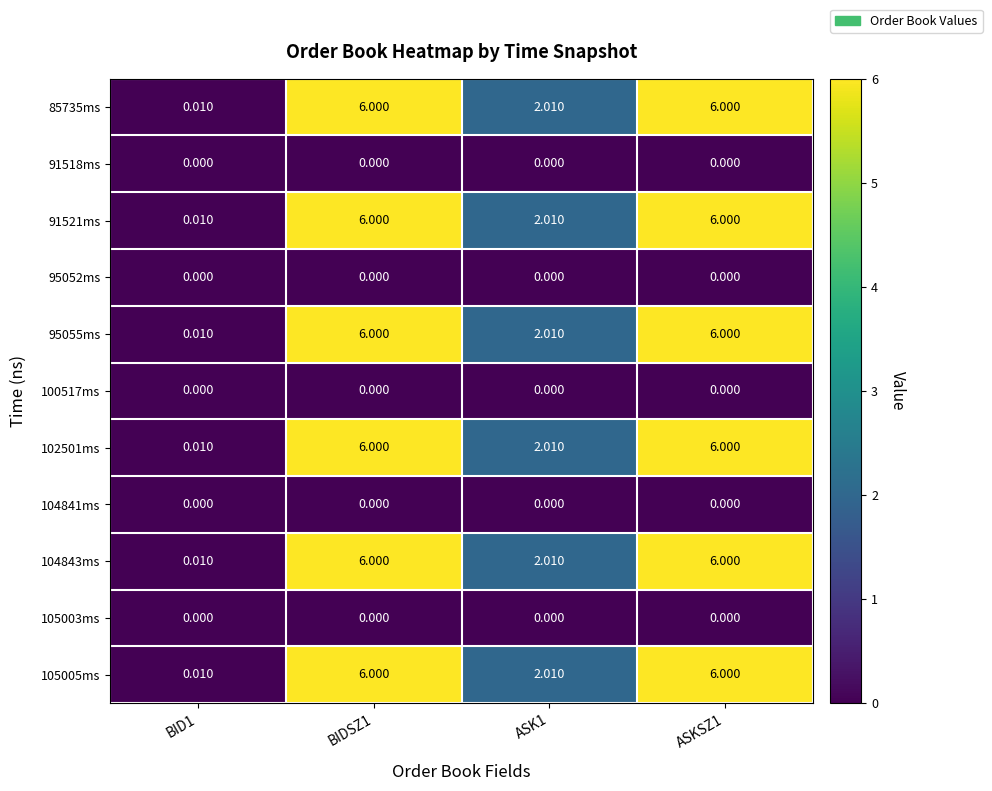

Is the value of 91521ms at BIDSZ1 greater than the value of 100517ms at ASK1?

Yes